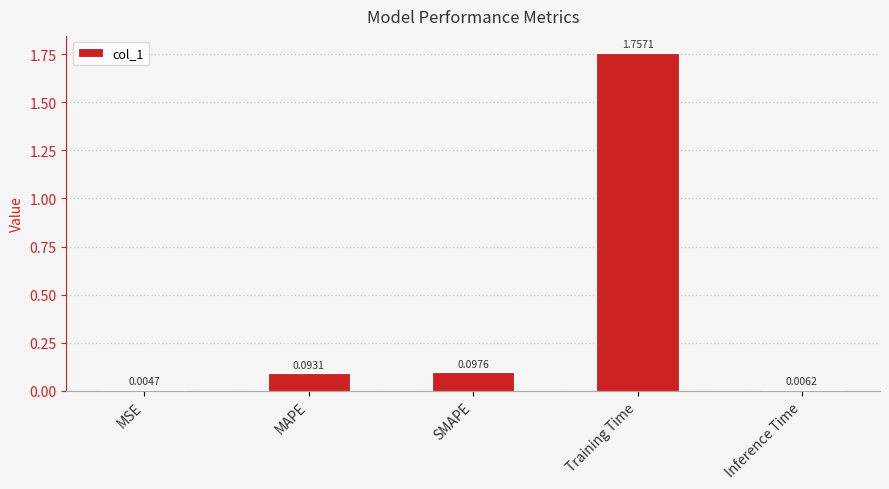

What is the sum of all values?

2.0